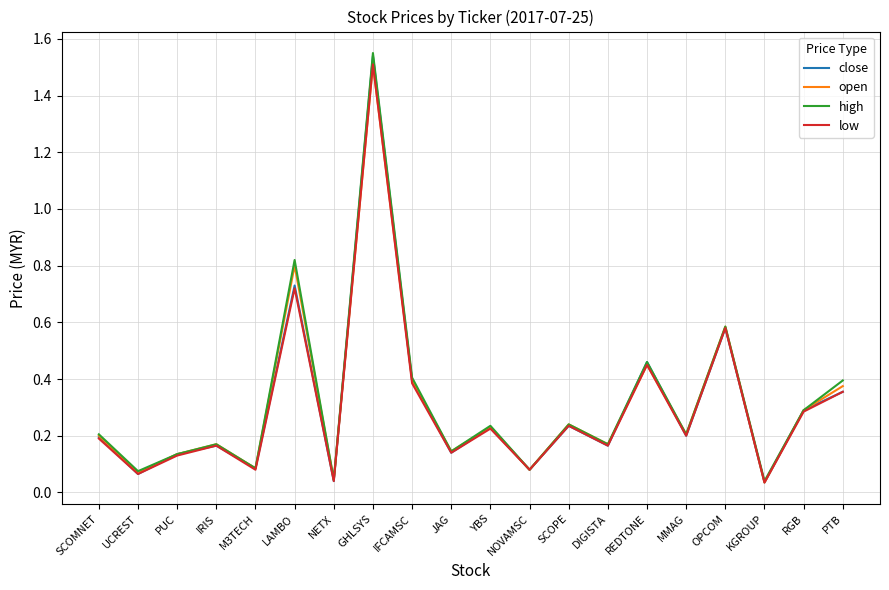

True or false: high has a value of 0.6 at OPCOM.

True